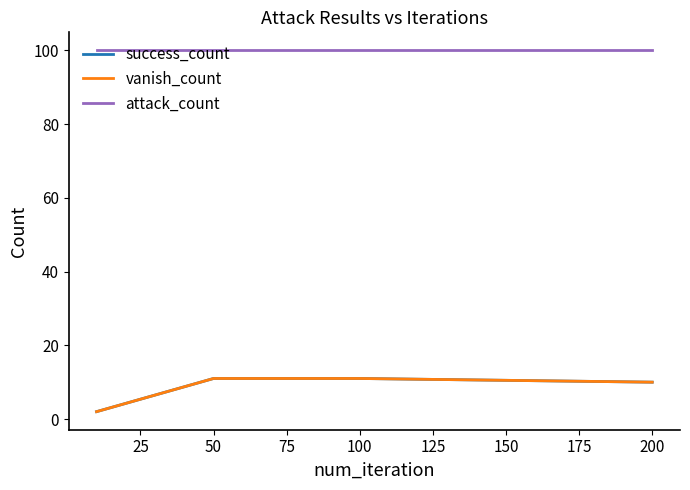

Does the chart display data point markers on the line(s)?

No